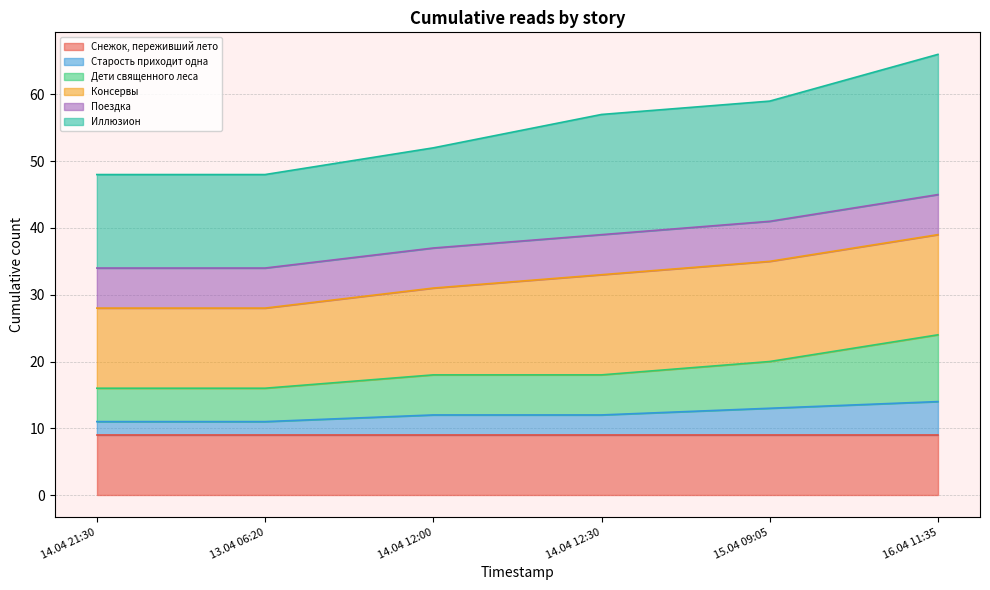

Does the chart have visible grid lines?

Yes